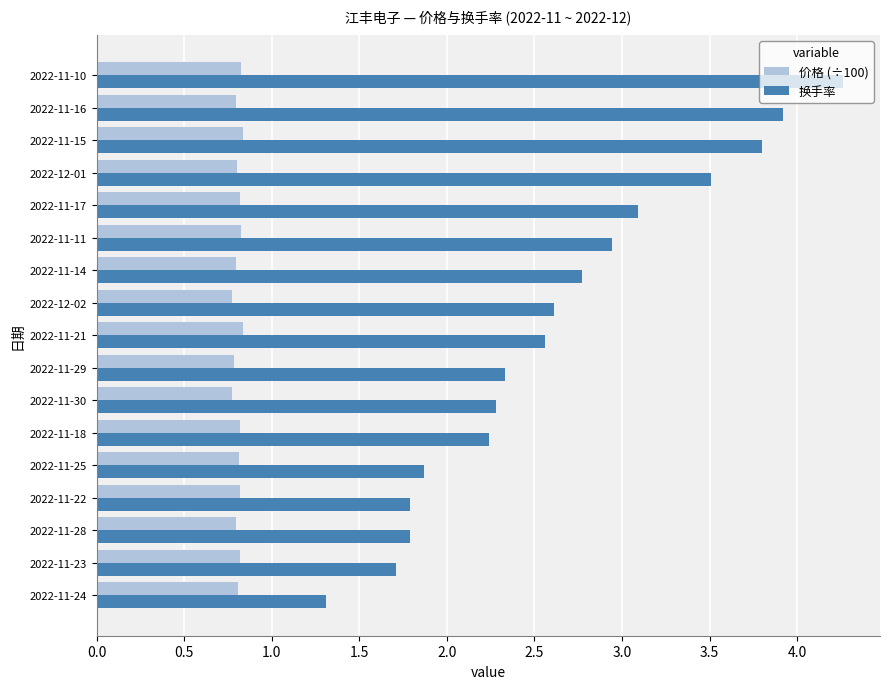

What is the difference between the highest and lowest values at 2022-11-25?

1.1